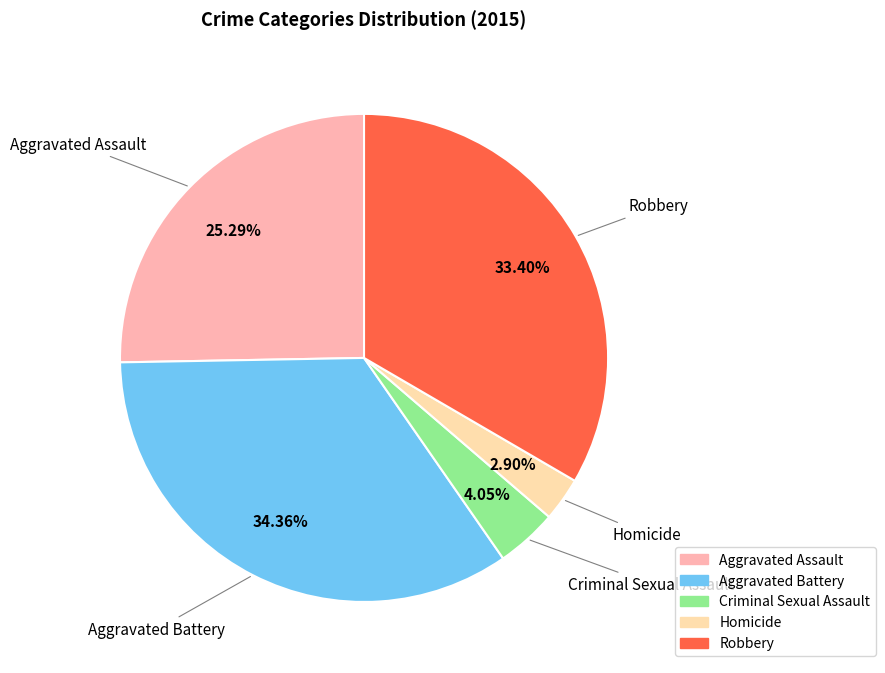

What is the largest slice in the pie chart?

Aggravated Battery